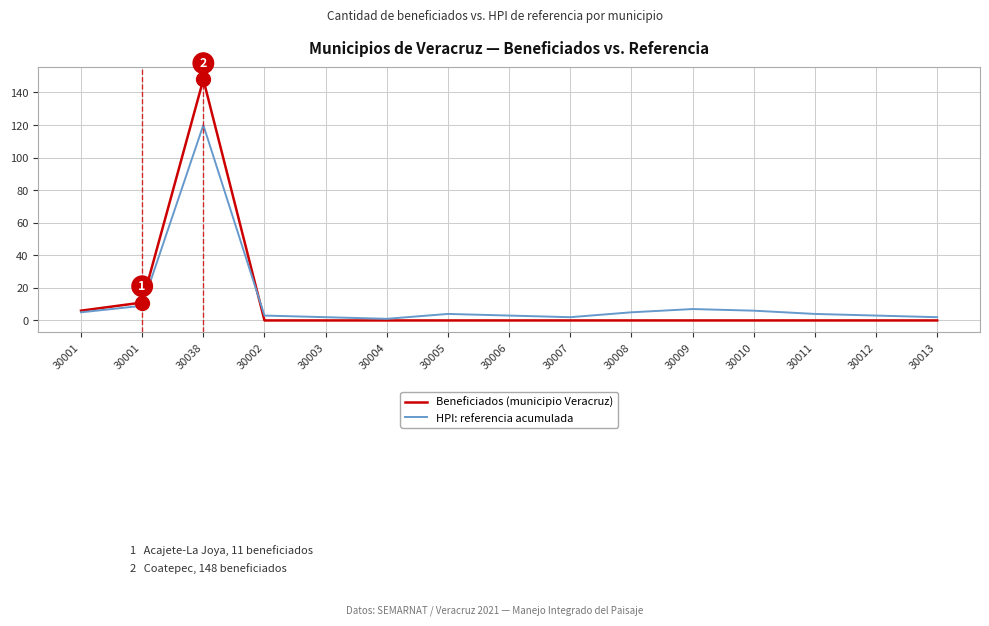

How many lines are shown in the chart?

2